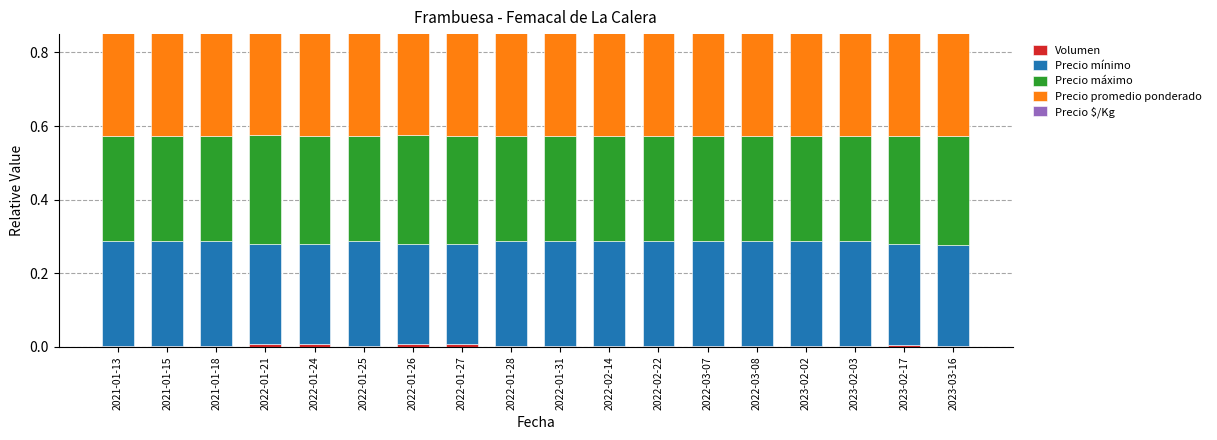

How many series are shown in this chart?

5